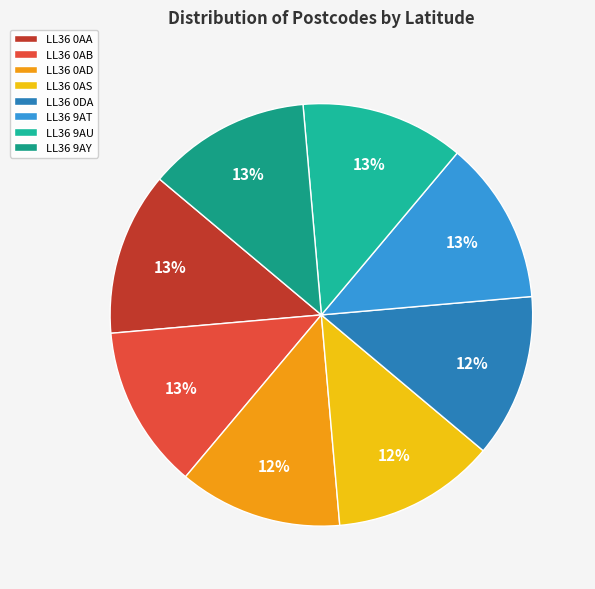

How many segments does this pie chart have?

8